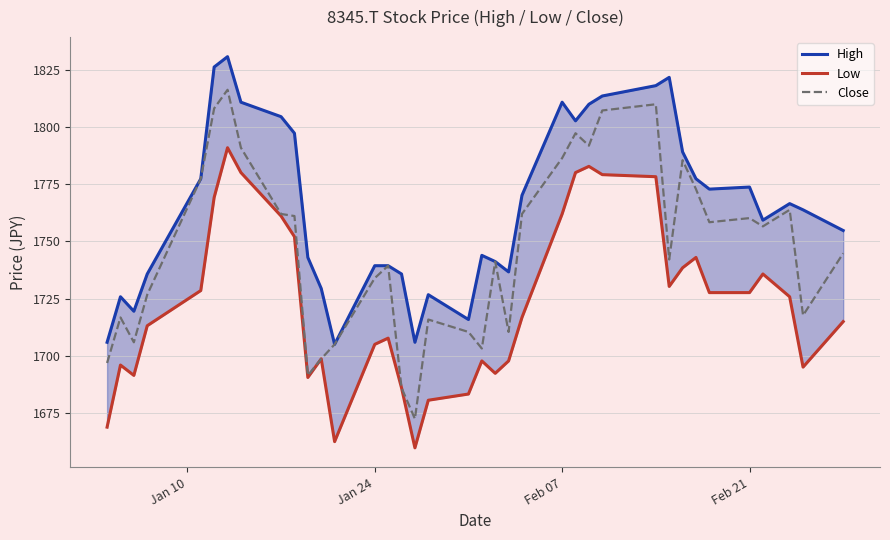

What is the highest value of the Close series?

1816.2